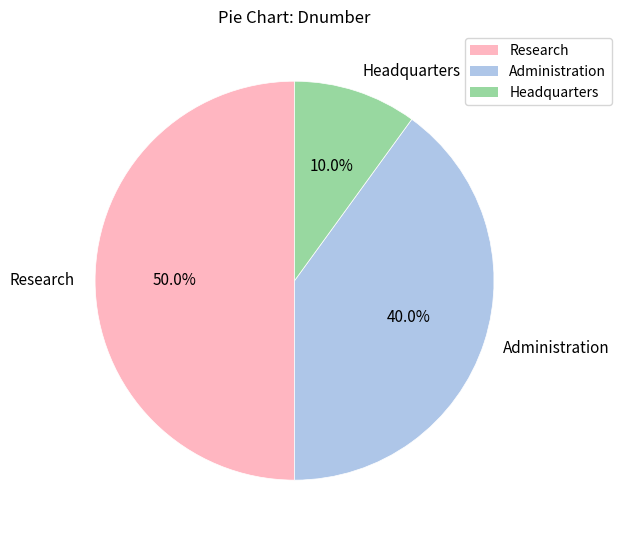

Rank the categories by value from lowest to highest.

Headquarters, Administration, Research